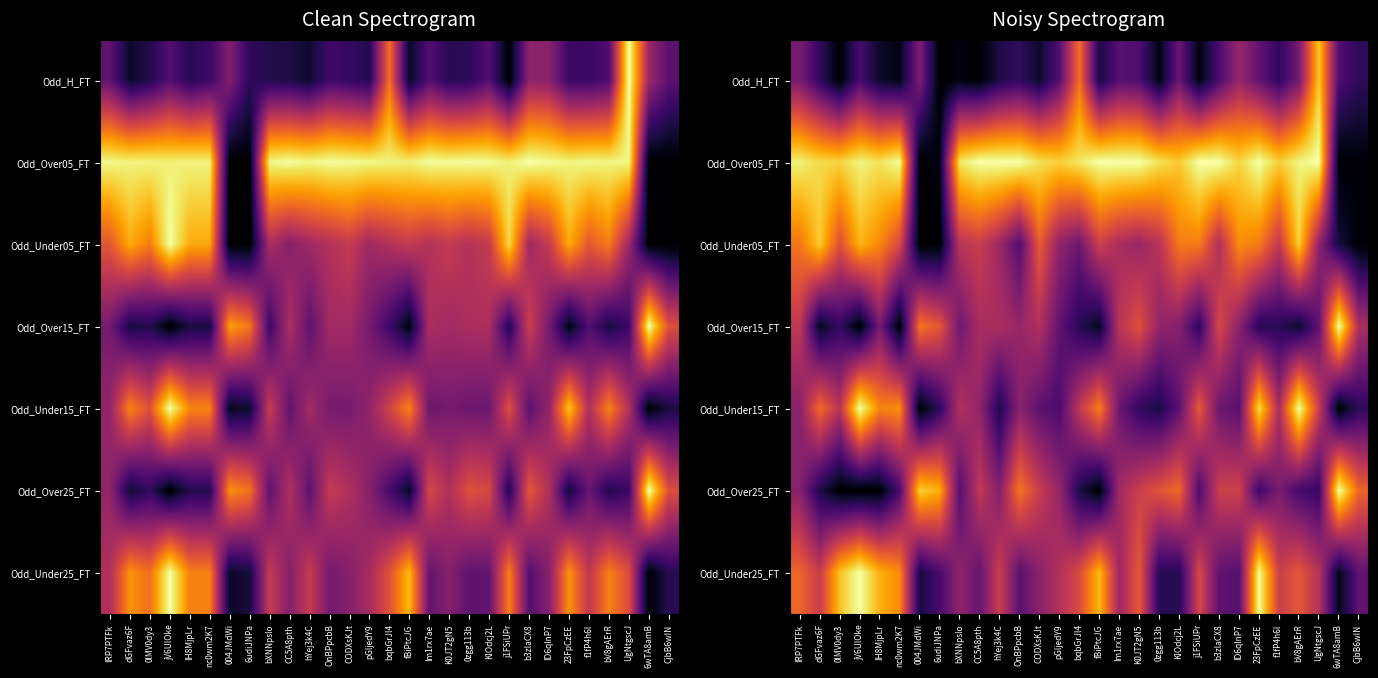

Is it true that Odd_Under05_FT equals 0.1 at OnBPpcbB?

False